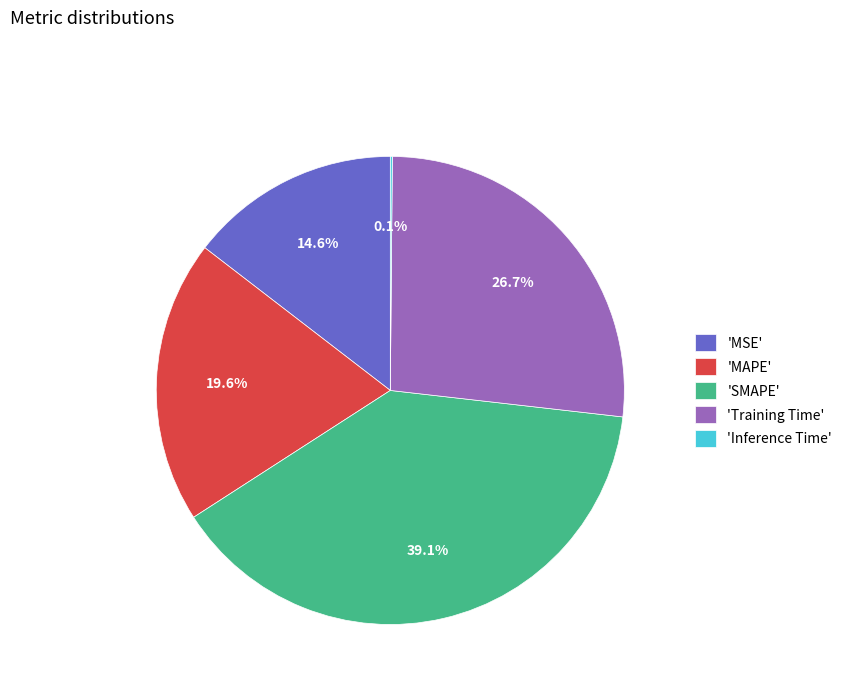

Do 'SMAPE' and 'MSE' together represent more than half of the pie?

Yes